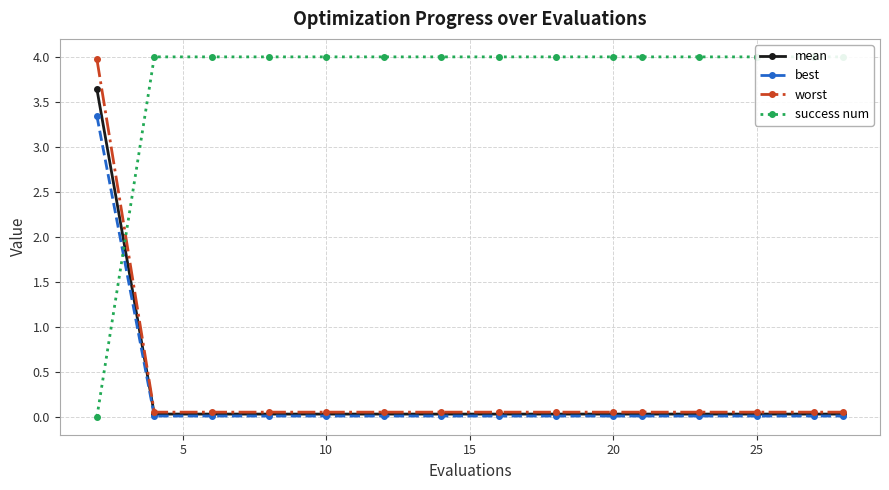

What is the maximum value shown in the chart?

4.0